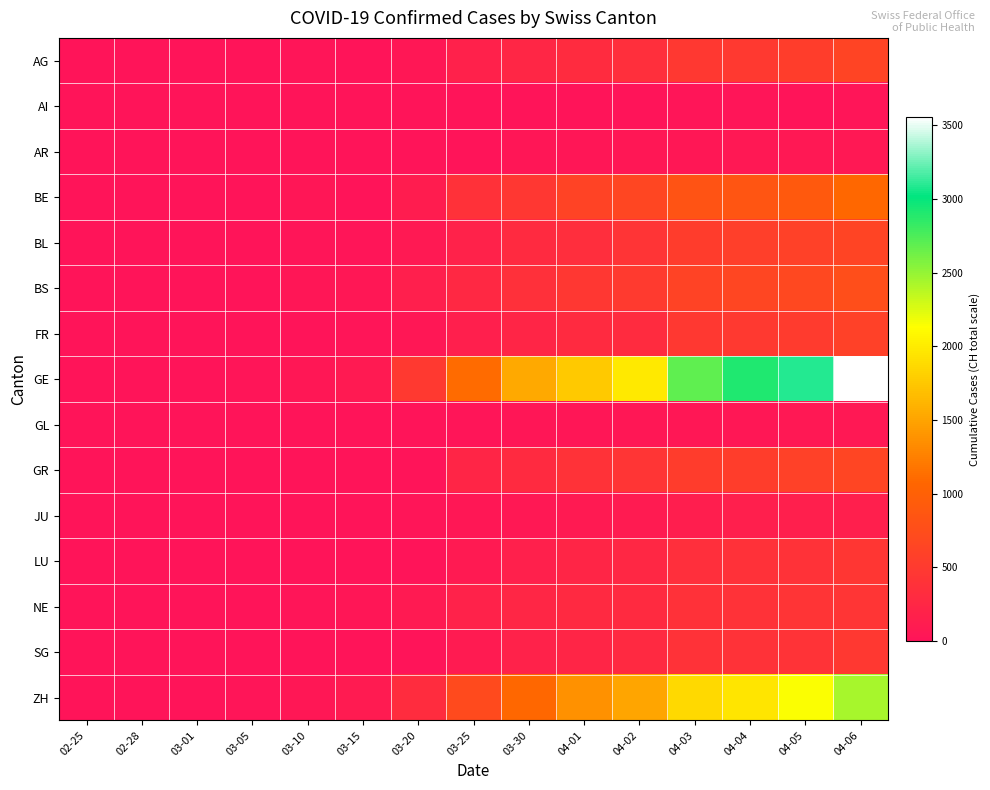

Reading right to left, extract all data points from this chart.

AG: 04-06=626	04-05=549	04-04=499	04-03=481	04-02=349	04-01=319	03-30=241	03-25=168	03-20=52	03-15=0	03-10=17	03-05=9	03-01=2	02-28=0	02-25=0
AI: 04-06=21	04-05=0	04-04=14	04-03=14	04-02=11	04-01=9	03-30=0	03-25=0	03-20=4	03-15=0	03-10=0	03-05=0	03-01=0	02-28=0	02-25=0
AR: 04-06=66	04-05=61	04-04=58	04-03=50	04-02=42	04-01=34	03-30=30	03-25=0	03-20=0	03-15=0	03-10=0	03-05=1	03-01=0	02-28=0	02-25=0
BE: 04-06=1073	04-05=909	04-04=856	04-03=826	04-02=660	04-01=624	03-30=470	03-25=377	03-20=123	03-15=0	03-10=34	03-05=0	03-01=2	02-28=1	02-25=0
BL: 04-06=625	04-05=588	04-04=561	04-03=539	04-02=422	04-01=341	03-30=302	03-25=184	03-20=76	03-15=26	03-10=22	03-05=6	03-01=2	02-28=1	02-25=0
BS: 04-06=754	04-05=687	04-04=653	04-03=617	04-02=501	04-01=462	03-30=374	03-25=270	03-20=143	03-15=49	03-10=33	03-05=8	03-01=1	02-28=1	02-25=1
FR: 04-06=588	04-05=525	04-04=491	04-03=477	04-02=309	04-01=293	03-30=226	03-25=145	03-20=45	03-15=16	03-10=0	03-05=6	03-01=1	02-28=0	02-25=0
GE: 04-06=3553	04-05=3094	04-04=2914	04-03=2682	04-02=1981	04-01=1755	03-30=1532	03-25=1110	03-20=497	03-15=91	03-10=50	03-05=17	03-01=10	02-28=4	02-25=0
GL: 04-06=59	04-05=56	04-04=53	04-03=51	04-02=43	04-01=40	03-30=31	03-25=20	03-20=10	03-15=1	03-10=0	03-05=0	03-01=0	02-28=0	02-25=0
GR: 04-06=649	04-05=592	04-04=547	04-03=535	04-02=433	04-01=393	03-30=300	03-25=226	03-20=0	03-15=7	03-10=0	03-05=0	03-01=0	02-28=0	02-25=0
JU: 04-06=149	04-05=145	04-04=140	04-03=128	04-02=100	04-01=92	03-30=69	03-25=44	03-20=25	03-15=7	03-10=7	03-05=4	03-01=1	02-28=0	02-25=0
LU: 04-06=449	04-05=401	04-04=375	04-03=351	04-02=253	04-01=228	03-30=156	03-25=92	03-20=0	03-15=0	03-10=0	03-05=0	03-01=0	02-28=0	02-25=0
NE: 04-06=444	04-05=420	04-04=402	04-03=378	04-02=299	04-01=280	03-30=247	03-25=189	03-20=93	03-15=37	03-10=27	03-05=13	03-01=1	02-28=0	02-25=0
SG: 04-06=480	04-05=414	04-04=394	04-03=389	04-02=280	04-01=228	03-30=185	03-25=98	03-20=2	03-15=0	03-10=0	03-05=1	03-01=0	02-28=0	02-25=0
ZH: 04-06=2433	04-05=2141	04-04=1952	04-03=1861	04-02=1502	04-01=1370	03-30=1075	03-25=711	03-20=326	03-15=101	03-10=49	03-05=23	03-01=7	02-28=2	02-25=0